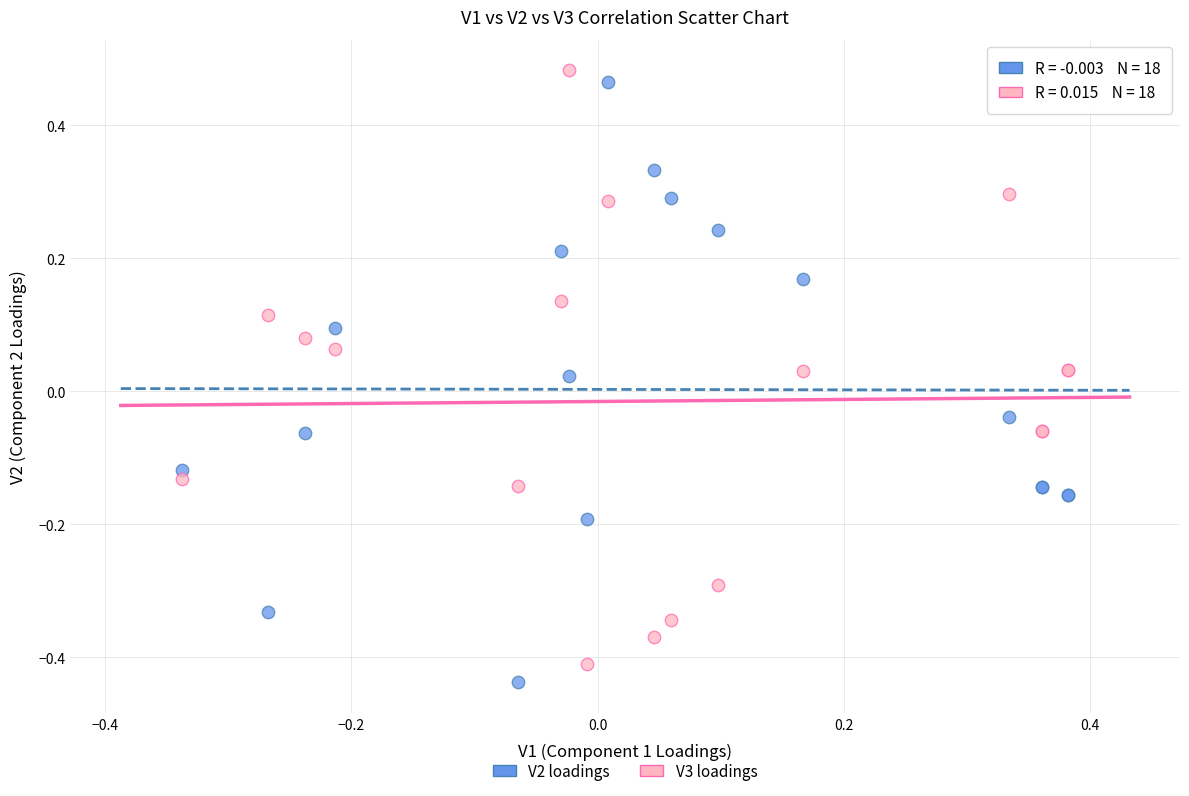

What is the X range (max minus min) for the scatter plot?

0.7